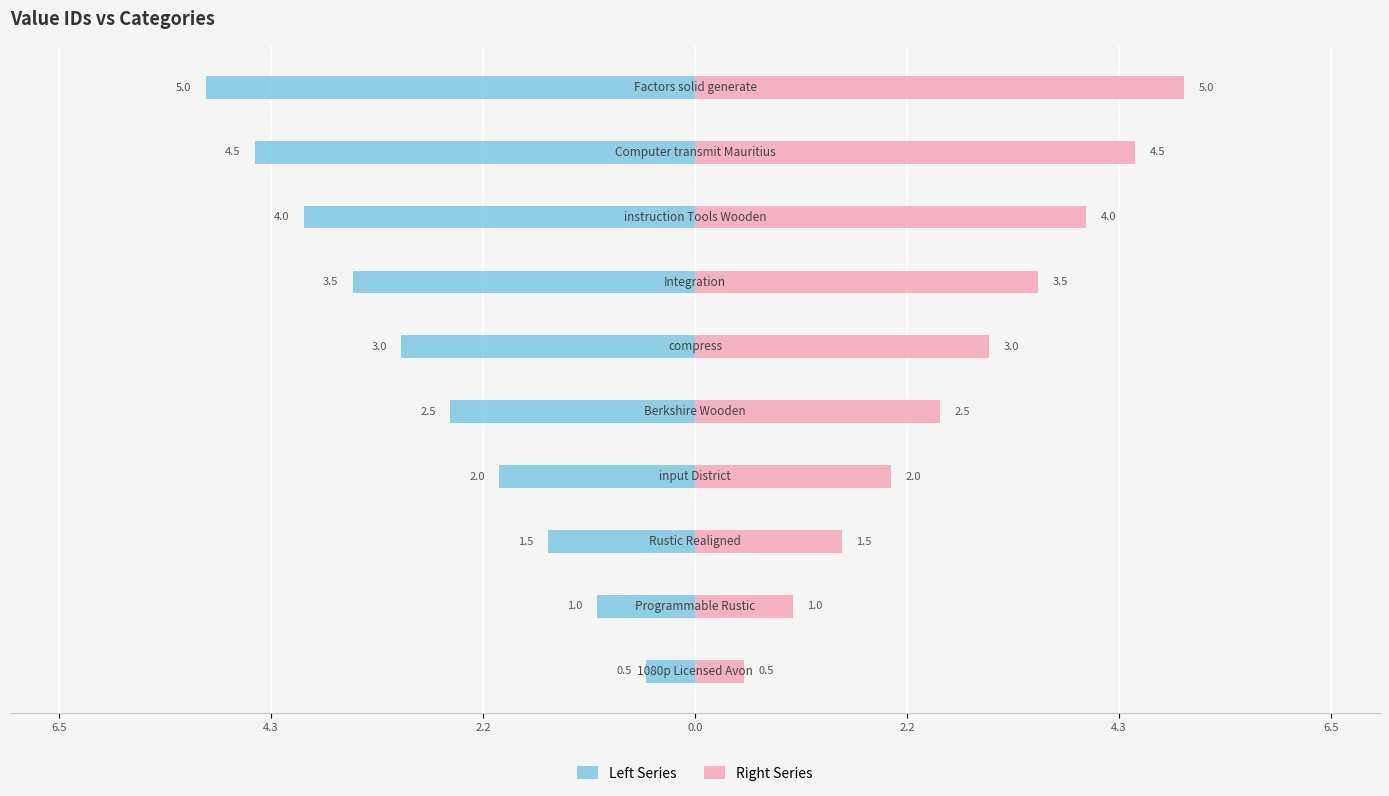

What are all the series names shown in the legend?

Left Series, Right Series